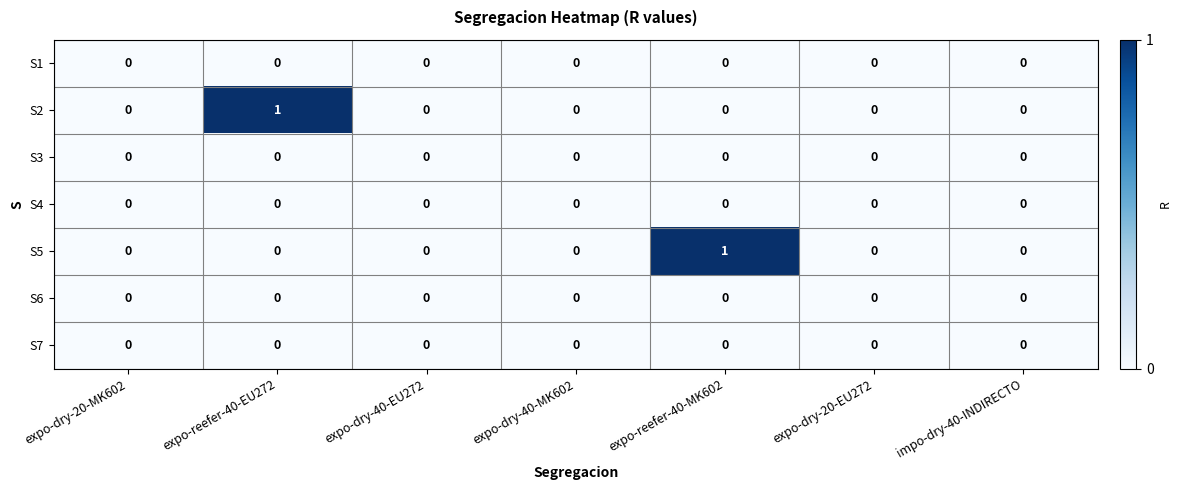

True or false: S4 has a value of 0 at expo-dry-40-MK602.

True